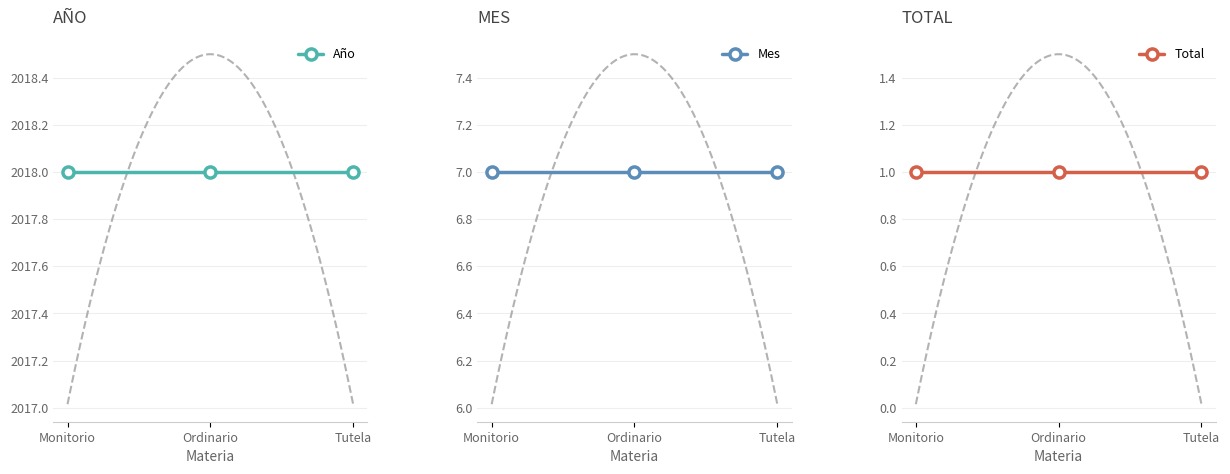

What is the value of the Total point at the 1st from the left?

1